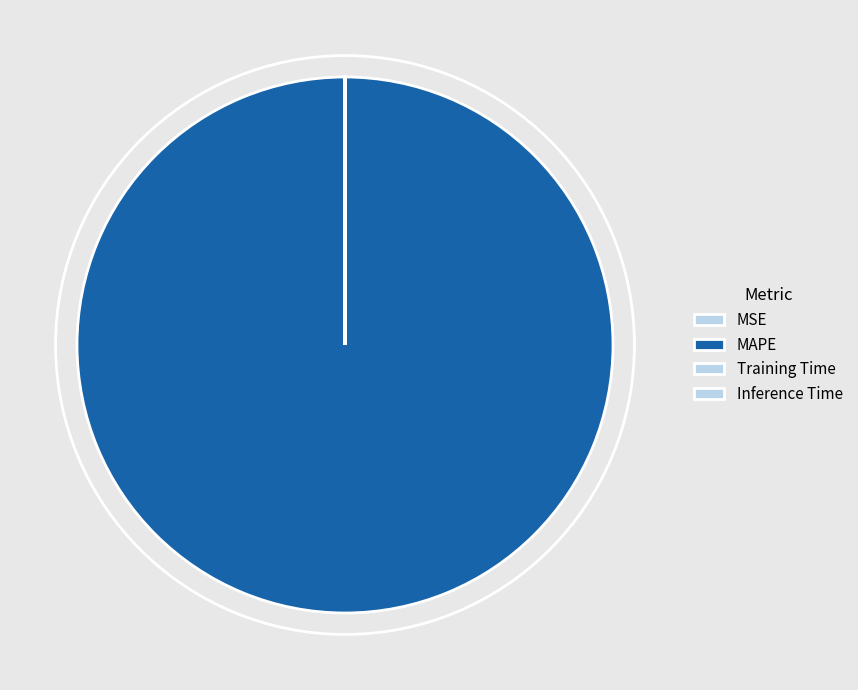

What is the change in value from MSE to MAPE?

+115.1